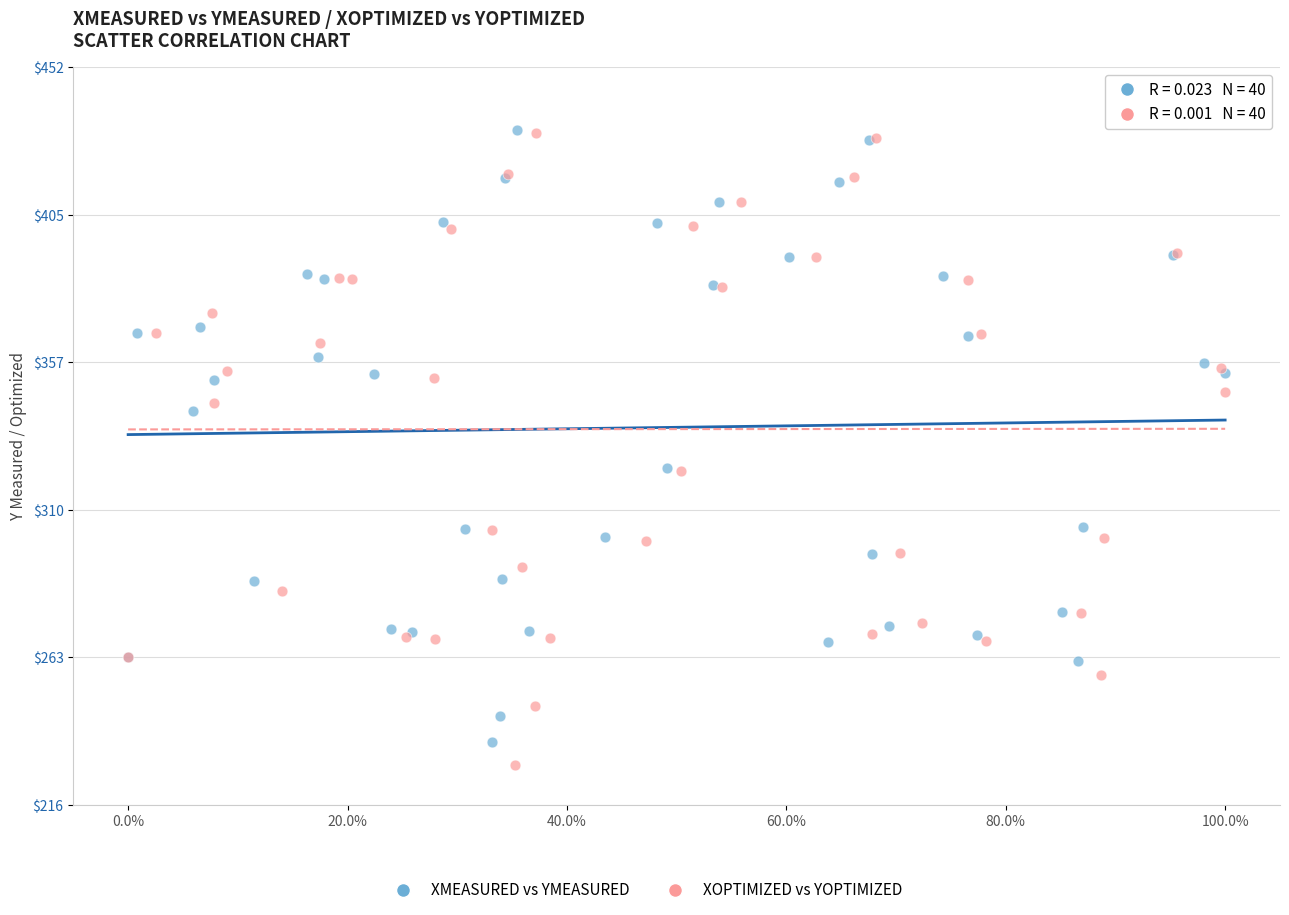

Which series has the largest Y range (max minus min)?

XOPTIMIZED vs YOPTIMIZED